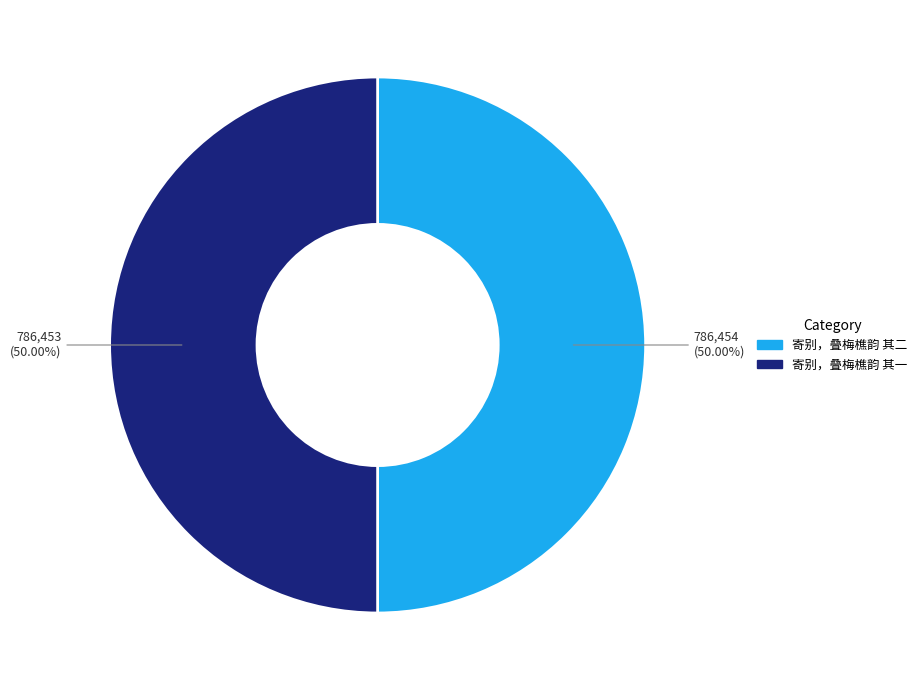

To the nearest percent, what percentage of the pie is 寄别，叠梅樵韵 其一?

50%